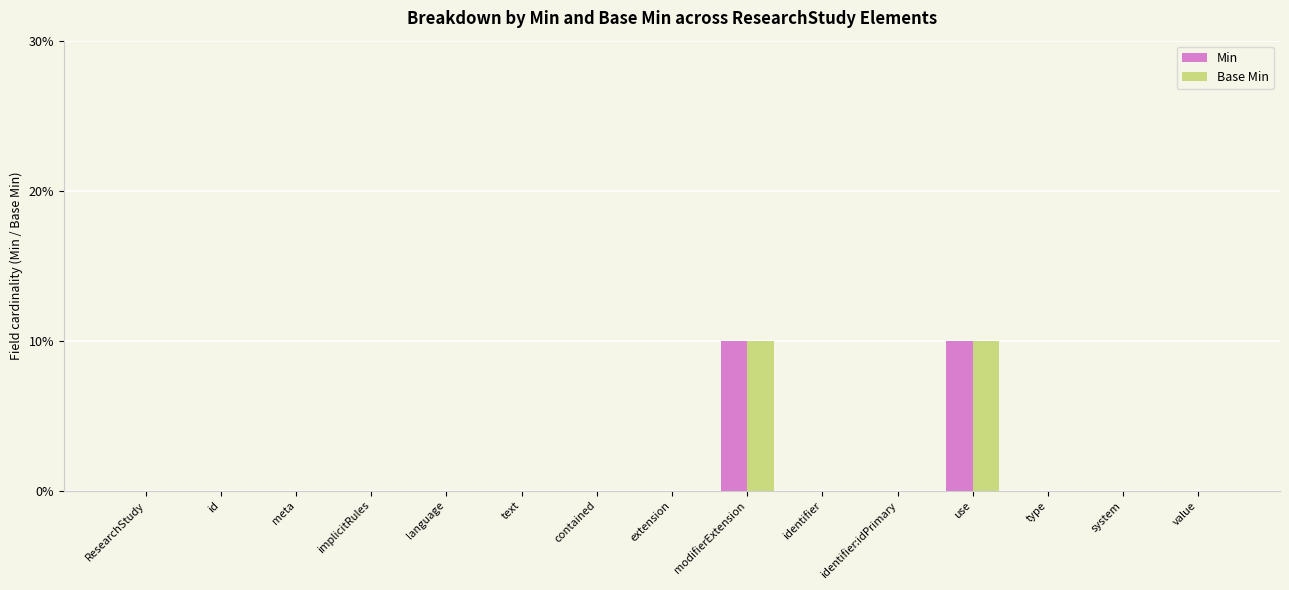

Are the bars horizontal?

No